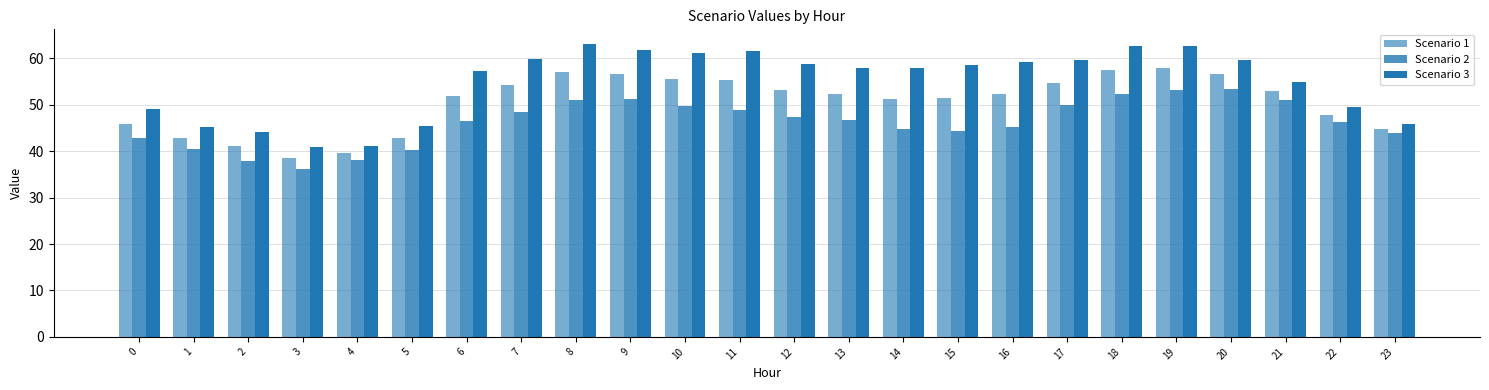

Is it true that Scenario 1 equals 21.3 at 15?

False